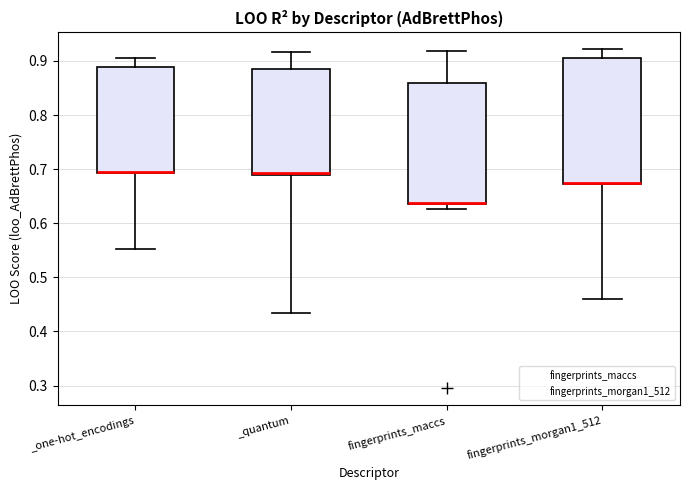

Reading left to right, read every box against the y-axis: the position of its median line, the range the box covers, and the ends of its whiskers. The values are not printed on the chart, so give them approximately, as read against the axis.

_one-hot_encodings: median 0.69 (drawn on the box's lower edge), box 0.69 to 0.89, whiskers 0.55 to 0.91
_quantum: median 0.69 (just above the box's lower edge), box 0.69 to 0.88, whiskers 0.43 to 0.92
fingerprints_maccs: median 0.64 (drawn on the box's lower edge), box 0.63 to 0.86, whiskers 0.63 (just below the box's lower edge) to 0.92
fingerprints_morgan1_512: median 0.67, box 0.67 to 0.91, whiskers 0.46 to 0.92